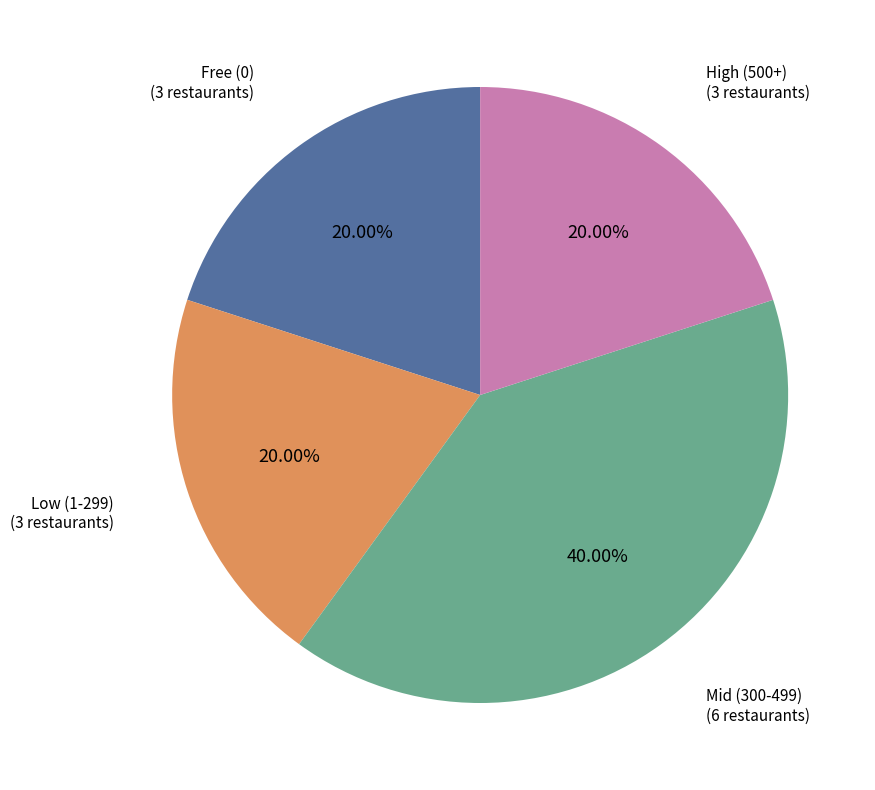

Combined, do Free (0) (3 restaurants) and High (500+) (3 restaurants) account for over 50%?

No